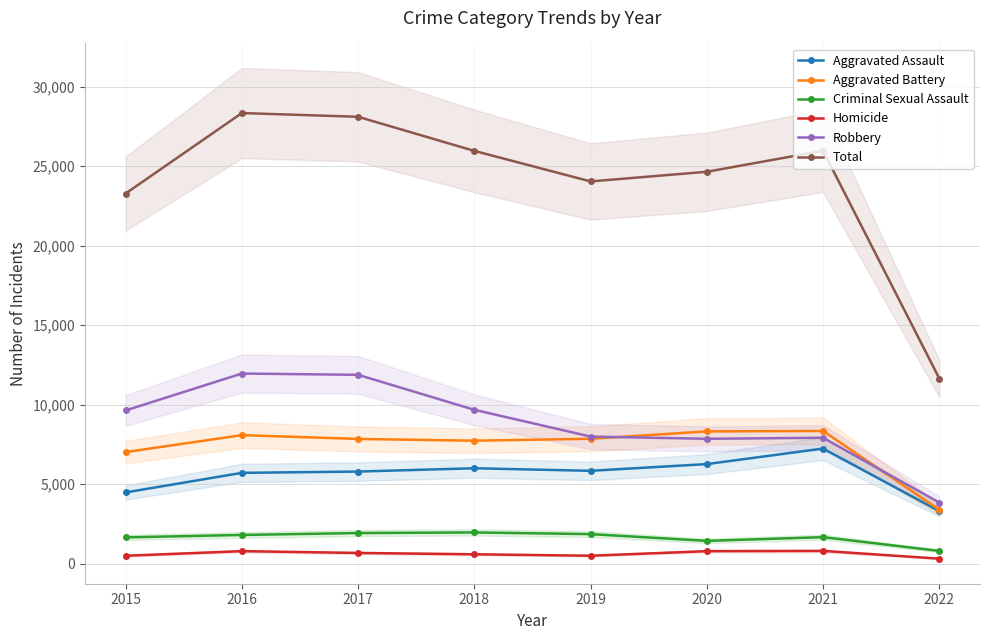

The value of Aggravated Assault at 2016 is 2069. True or false?

False